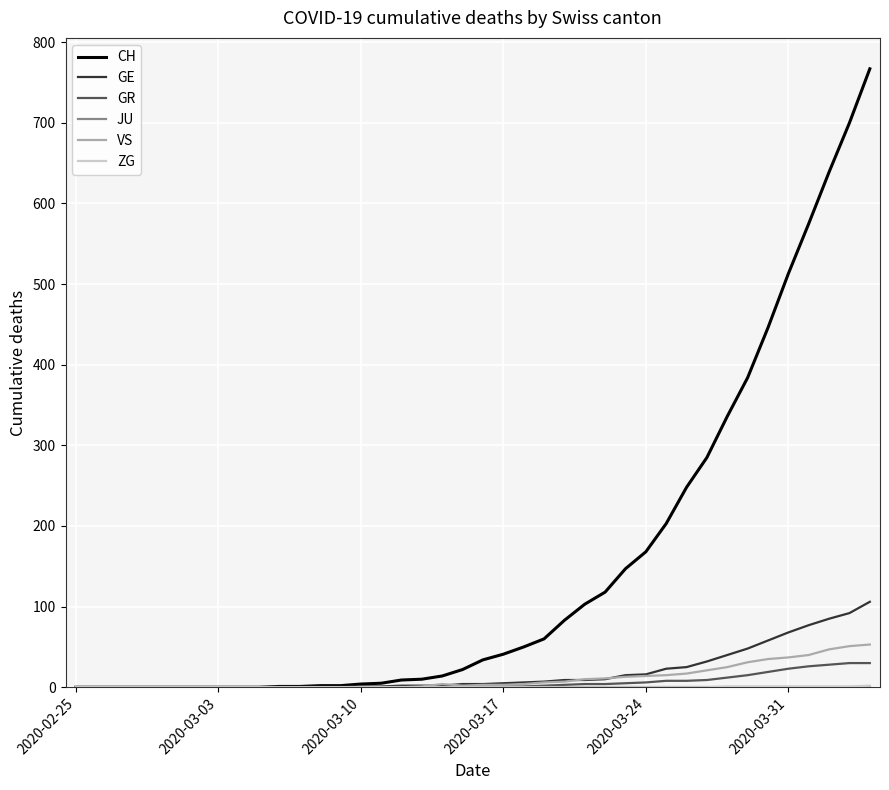

Which series has the widest spread of values?

CH